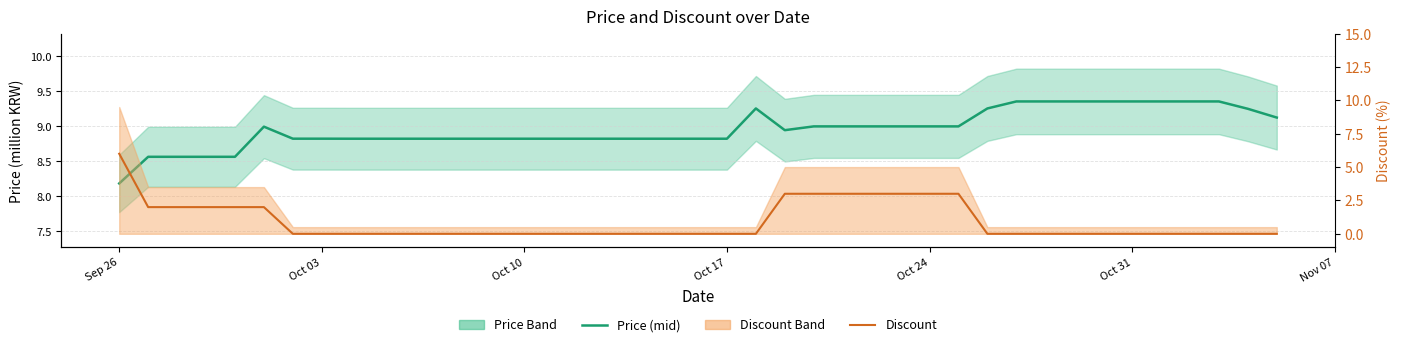

Which series has the widest spread of values?

Discount